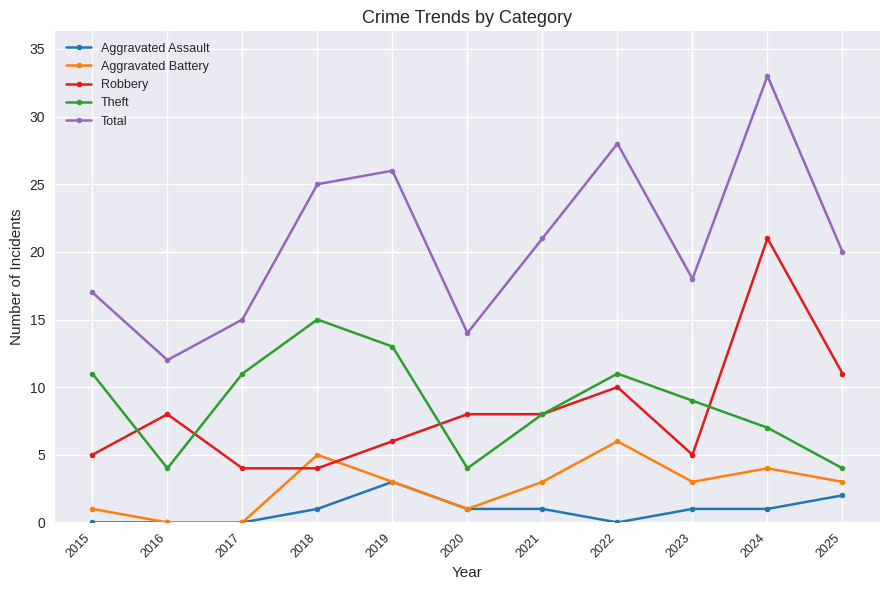

The value of Aggravated Battery at 2024 is 4. True or false?

True